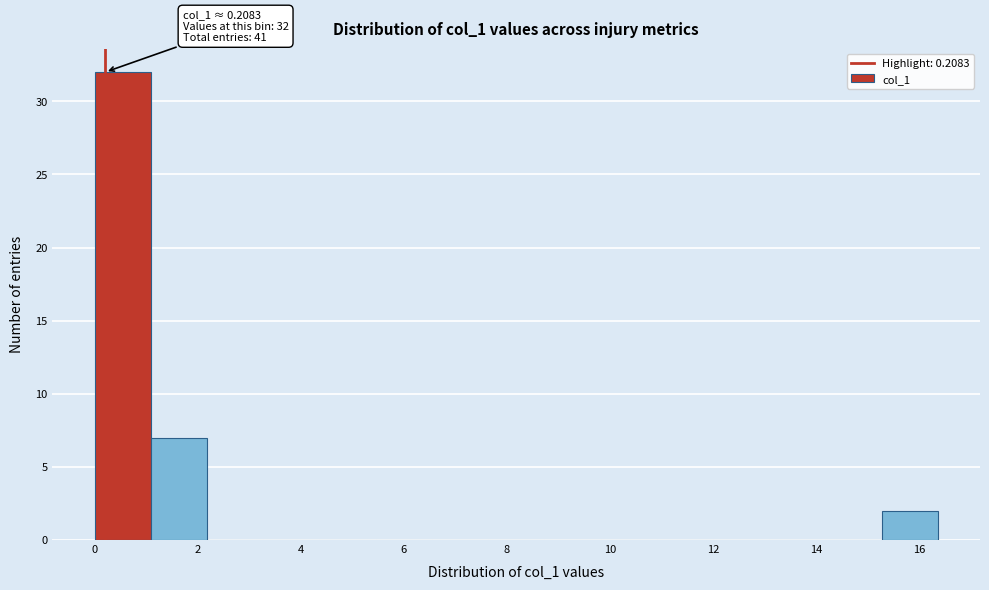

Which range on the x-axis has the tallest bar?

0.0 to 1.0